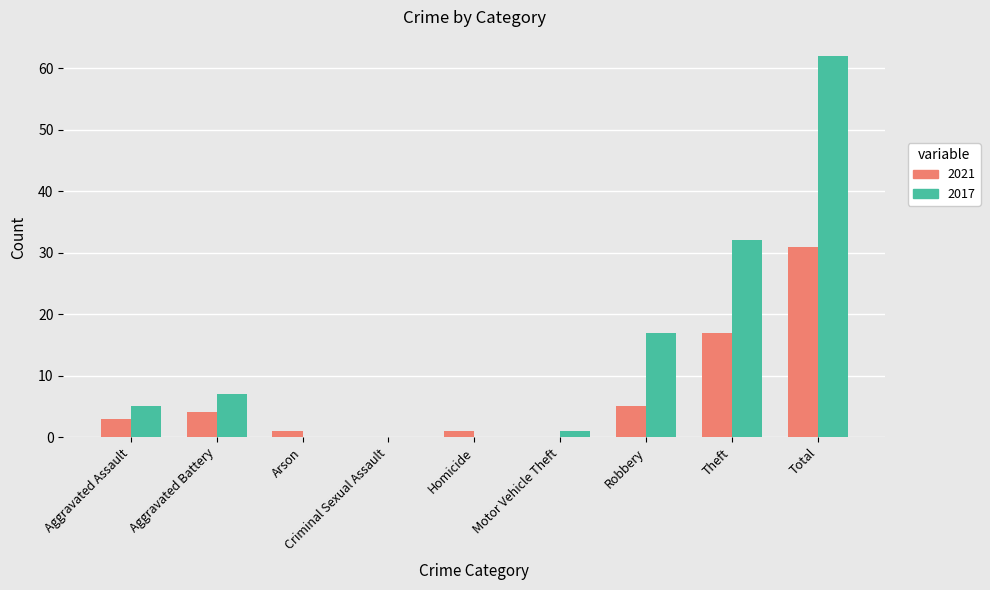

At which category is the sum across all series the highest?

Total